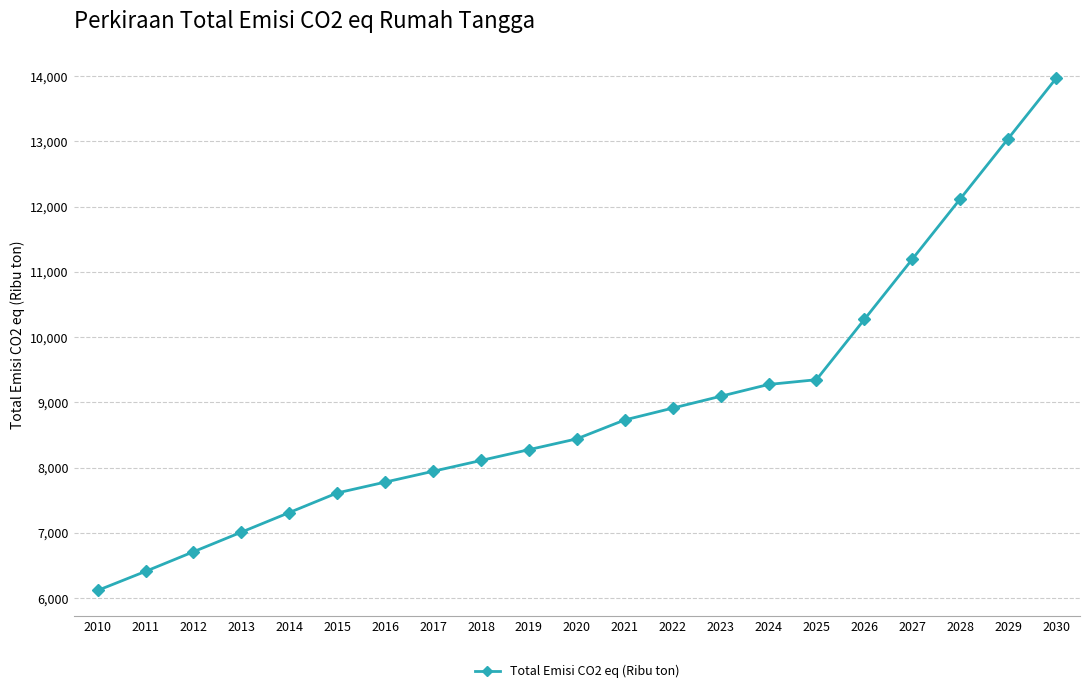

Is it true that the value at 2018 is 11157.7?

False